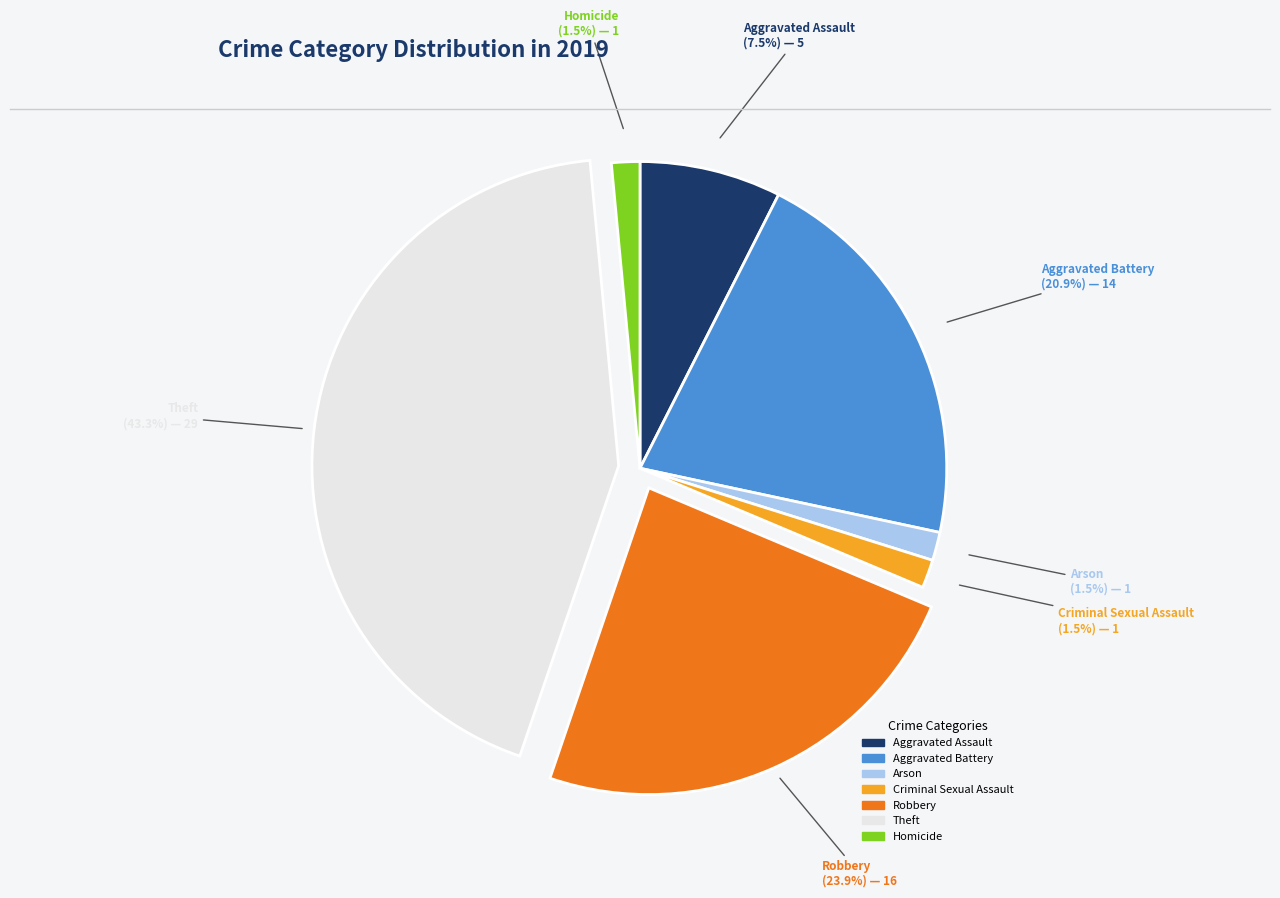

What percentage do Theft and Criminal Sexual Assault together represent?

44.8%